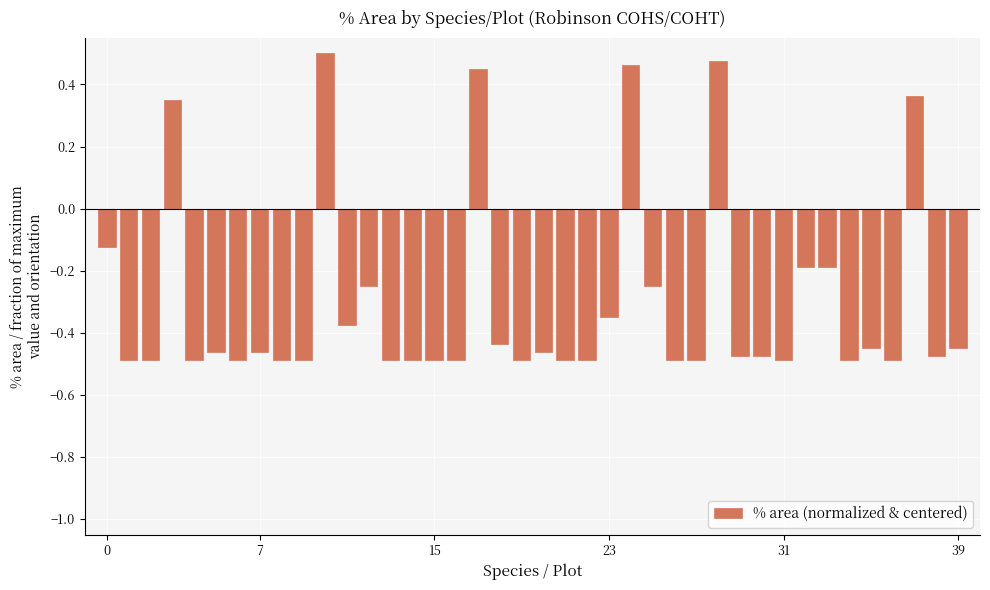

How many values are between 0 and 1?

6